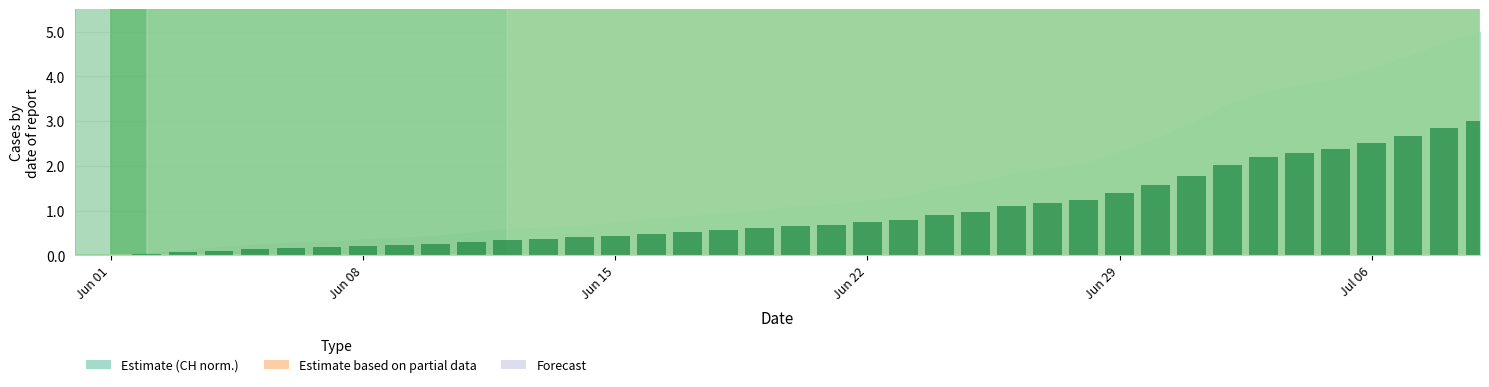

What is the sum of all values?

38.3